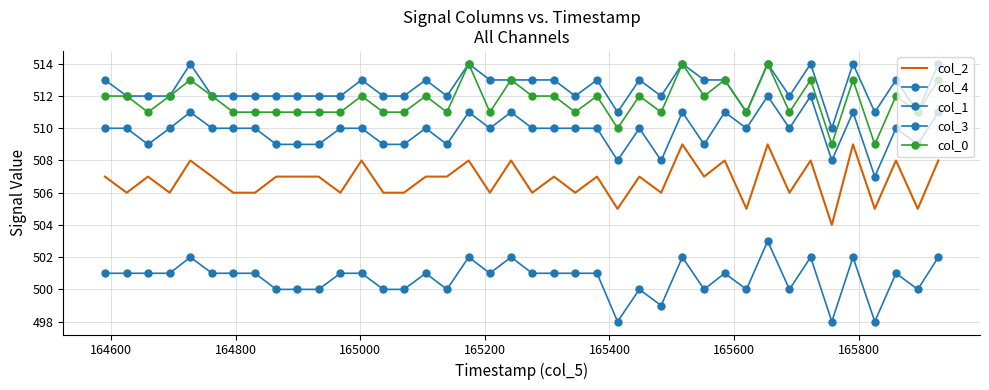

How many interior local peaks does the col_1 series have?

11